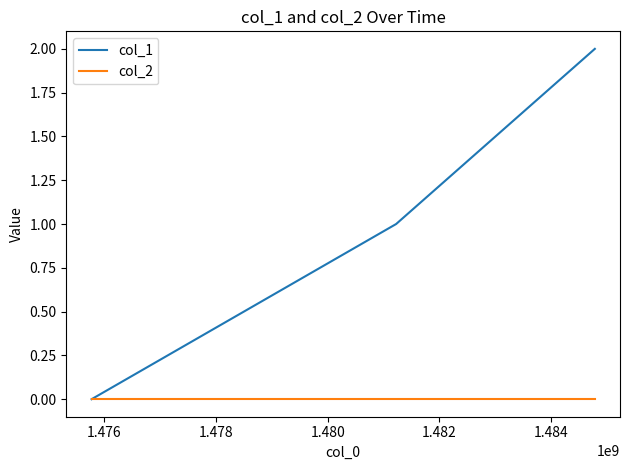

Which series has the widest spread of values?

col_1